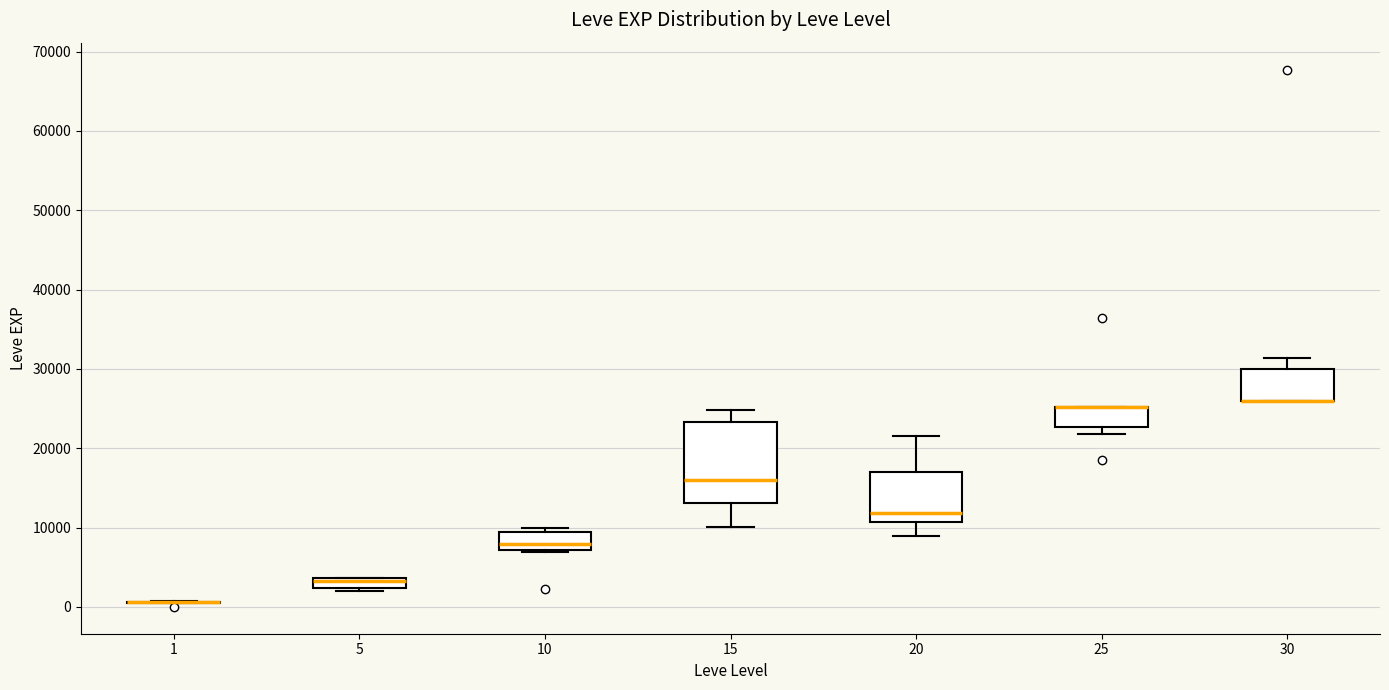

Which box is the tallest, from its lower edge to its upper edge?

15